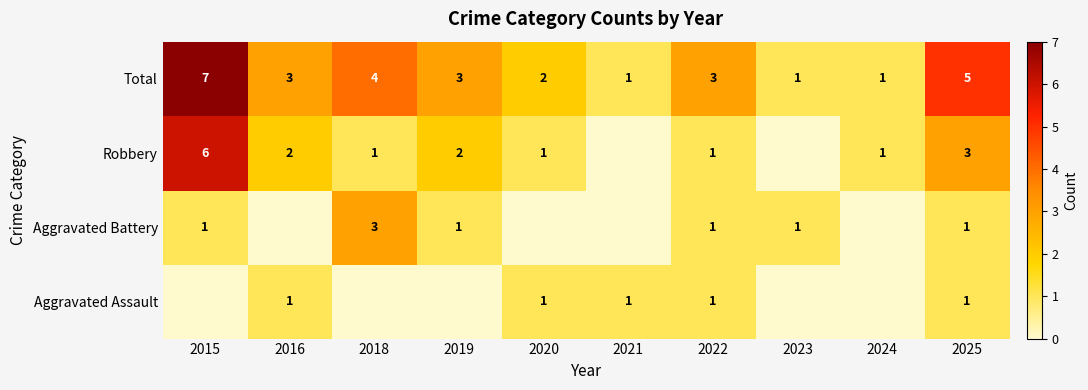

What is the spread (max minus min) of values at 2025?

4